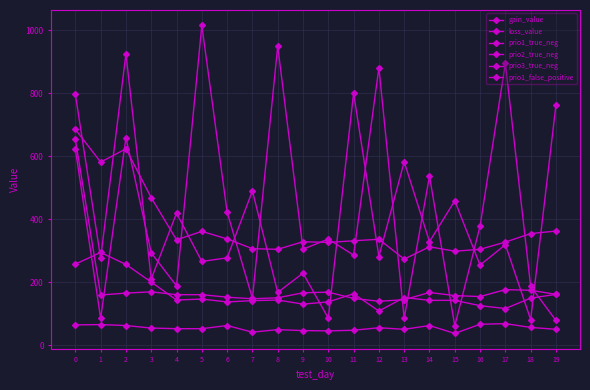

Is this an area chart (filled region under the line)?

No